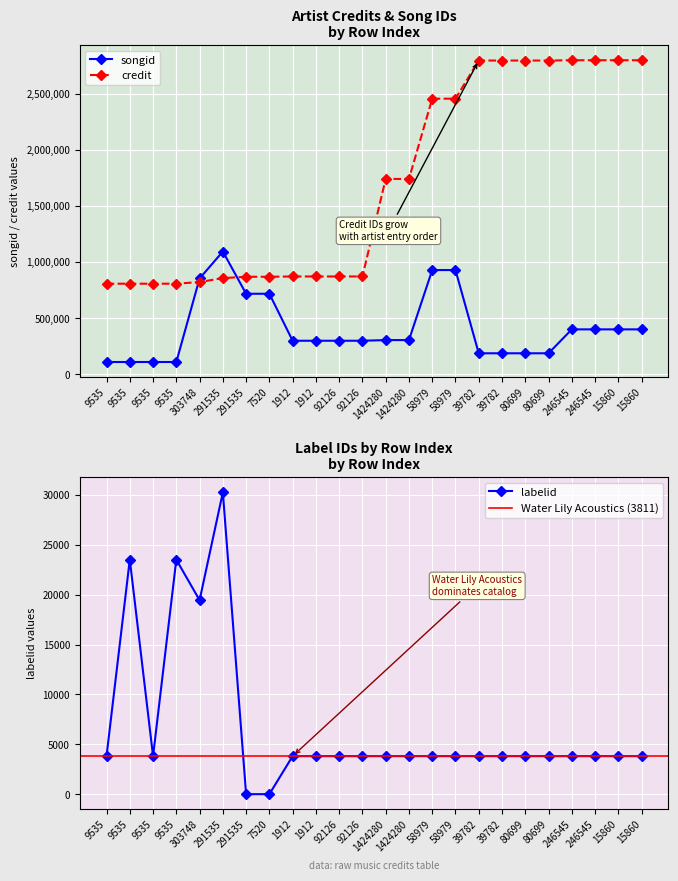

What is the maximum value for labelid?

30253